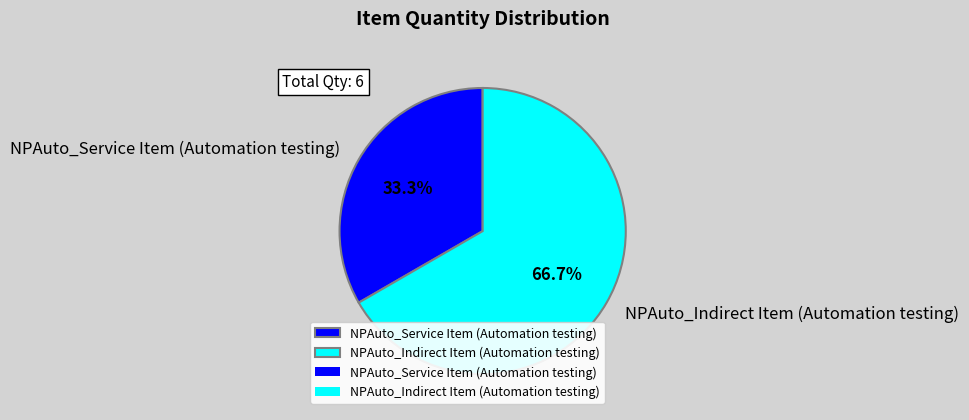

Which category has the smallest portion of the pie?

NPAuto_Service Item (Automation testing)